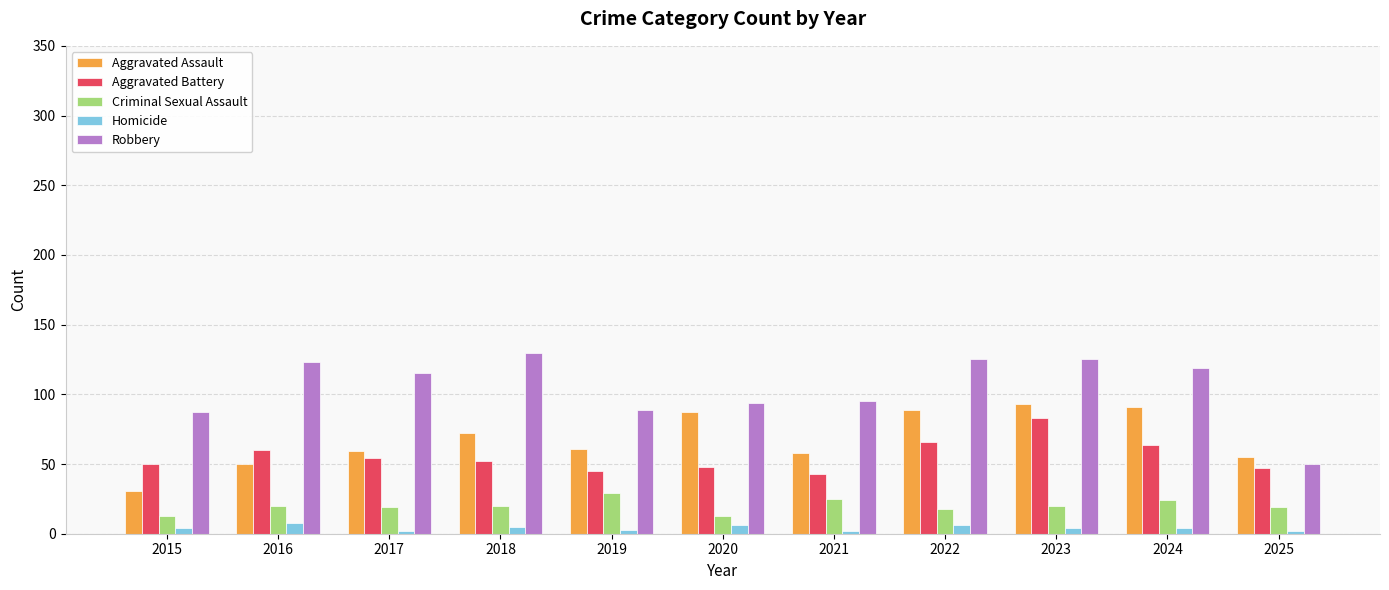

How many Homicide values are between 2 and 6?

10